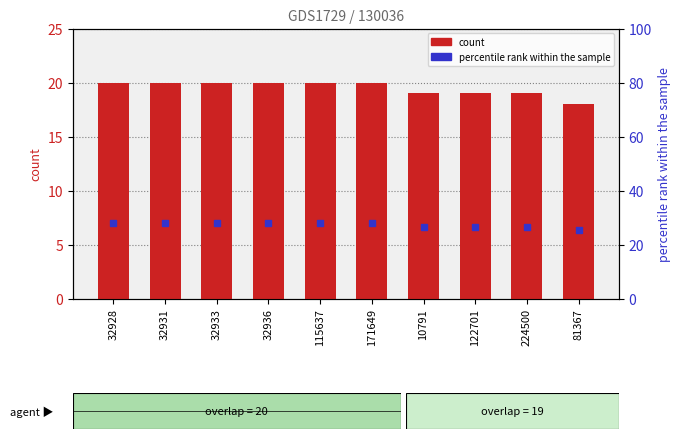

Which label corresponds to the smallest value in the chart?

81367